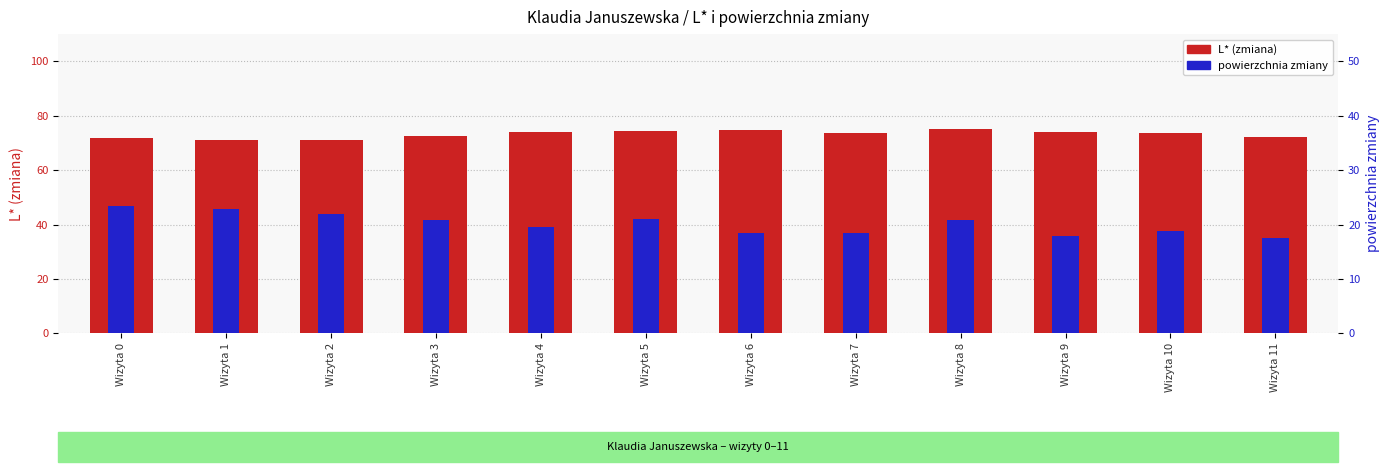

How many bars are there in each group?

2